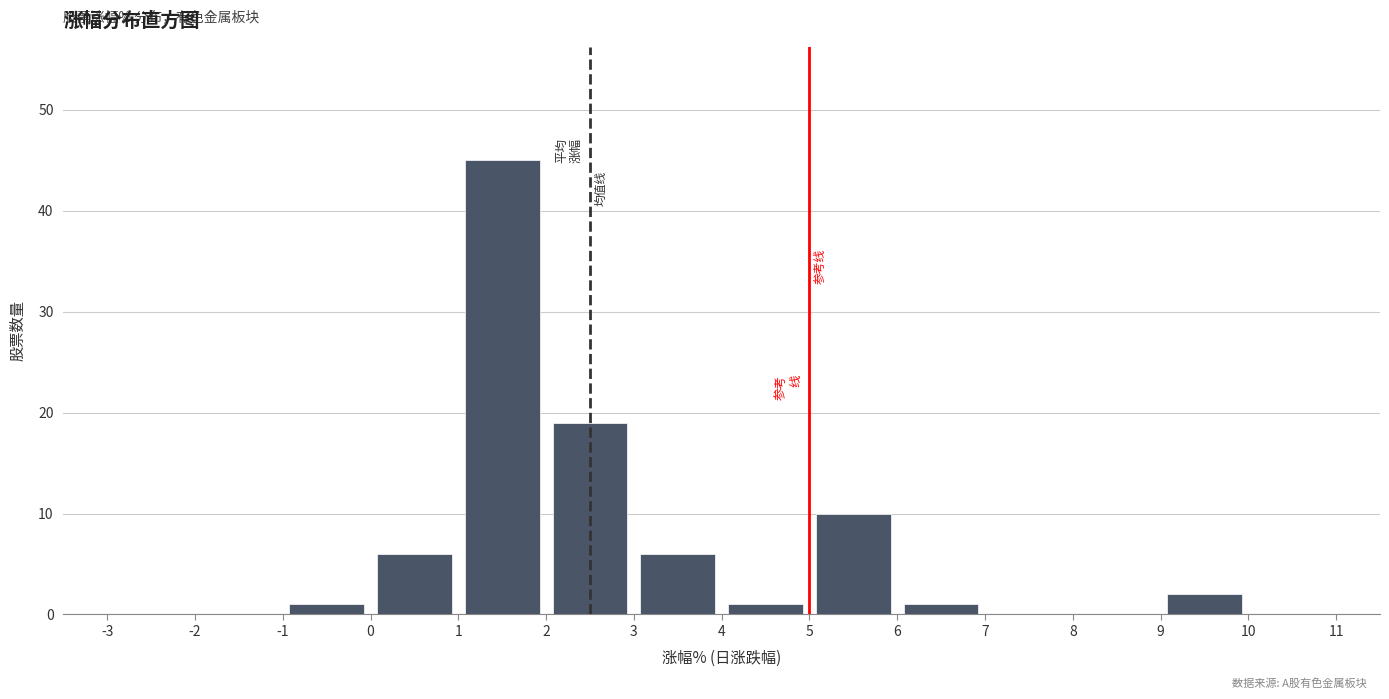

Reading left to right, list every bar in this chart as the range it spans on the x-axis followed by its height. The values are not printed on the chart, so give them approximately, as read against the axis.

-3 to -2: 0
-2 to -1: 0
-1 to 0: 1
0 to 1: 6
1 to 2: 45
2 to 3: 19
3 to 4: 6
4 to 5: 1
5 to 6: 10
6 to 7: 1
7 to 8: 0
8 to 9: 0
9 to 10: 2
10 to 11: 0